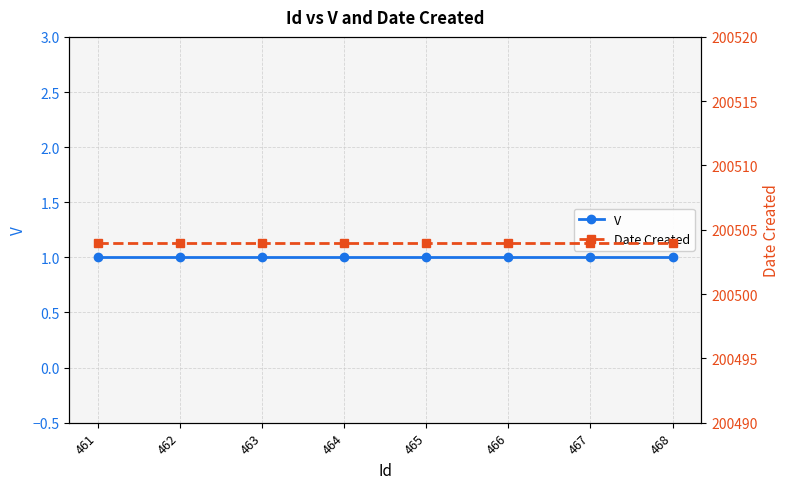

What is the average value of the Date Created series?

200504